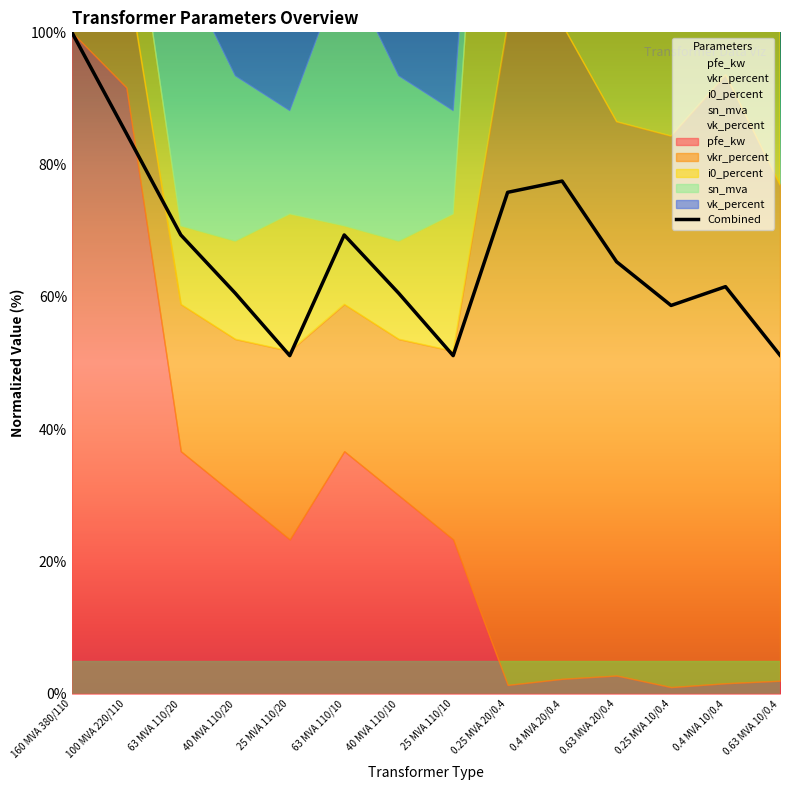

How many interior local peaks (higher than both neighbors) does the data have?

3